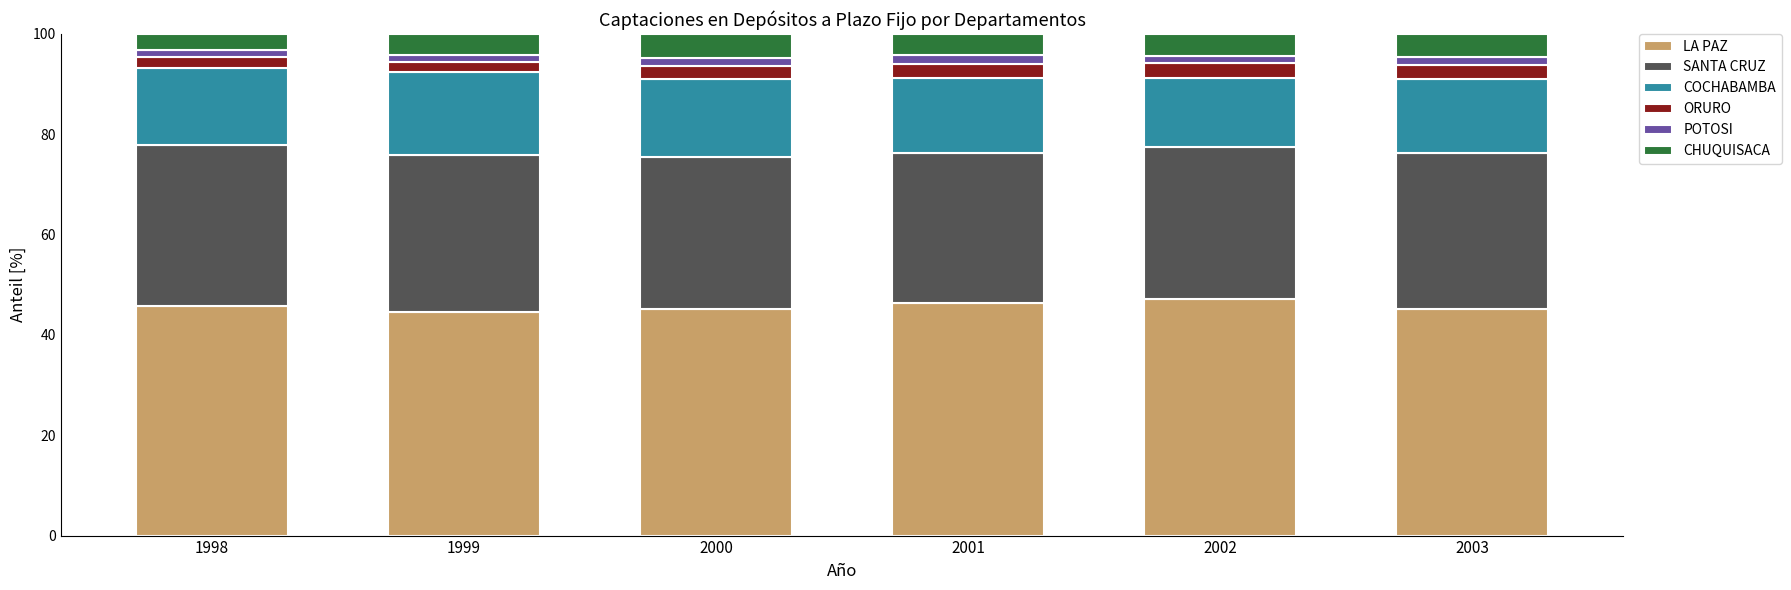

Is it true that LA PAZ equals 45.7 at 1998?

True